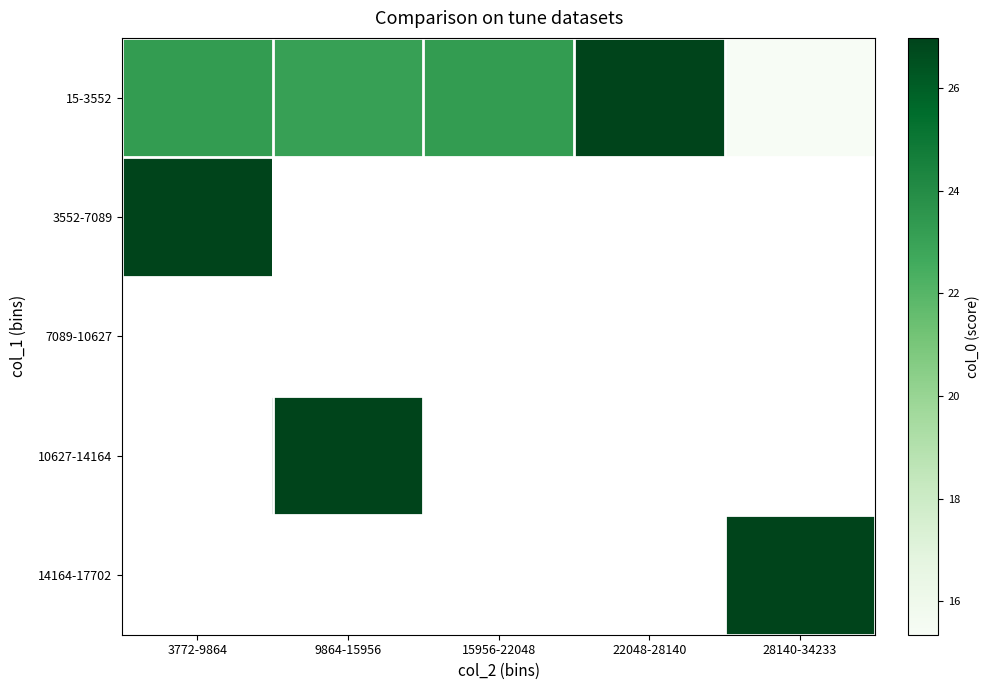

Which series has the largest total across all categories?

15-3552